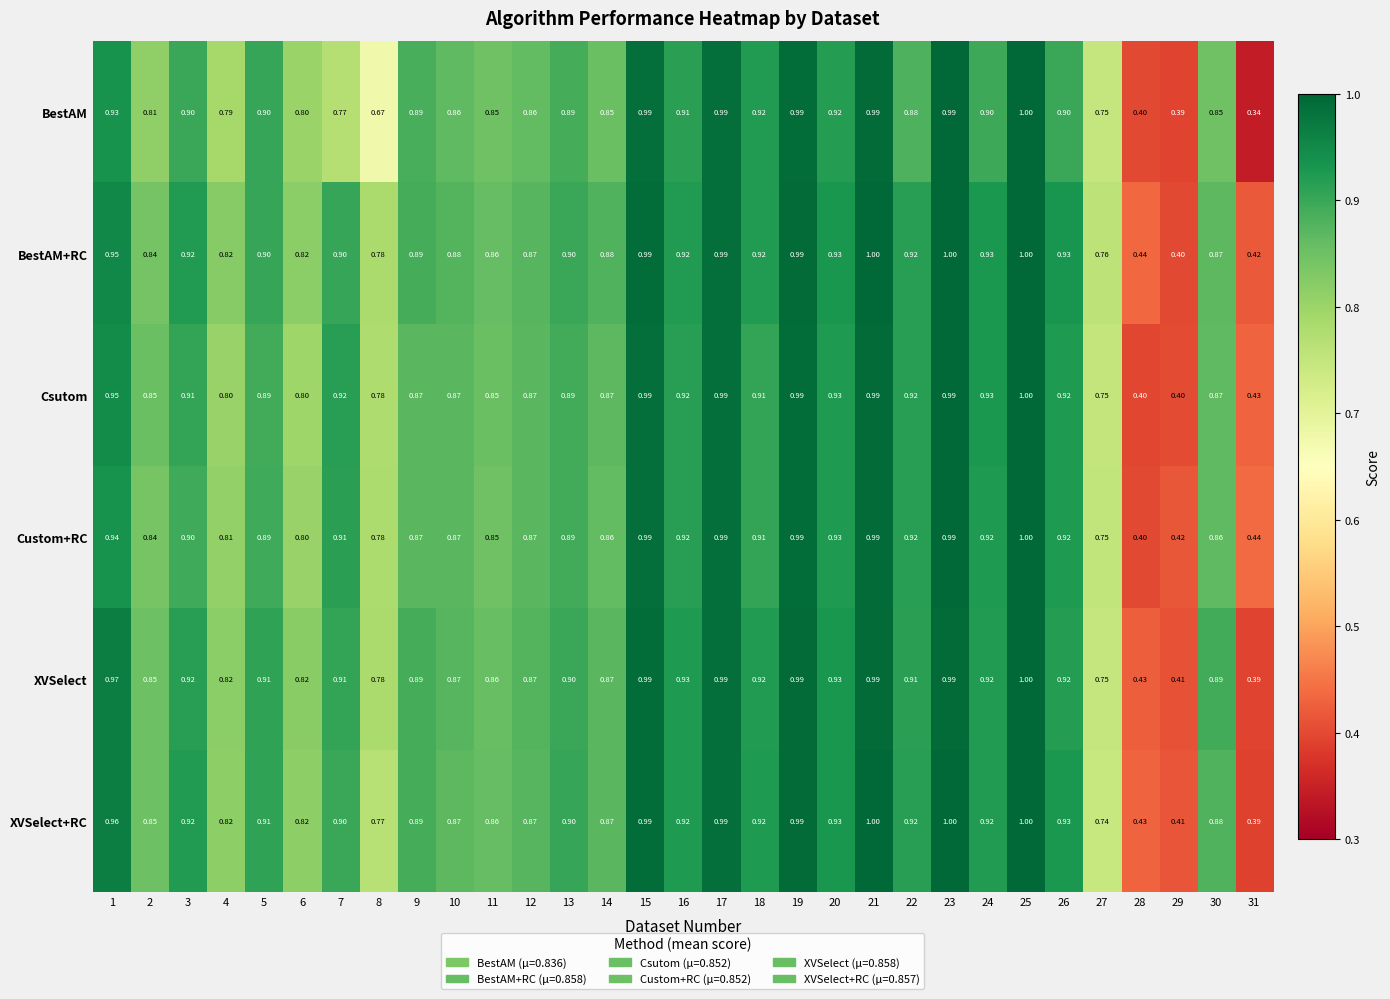

Between 10 and 24, which series saw the biggest shift?

Csutom